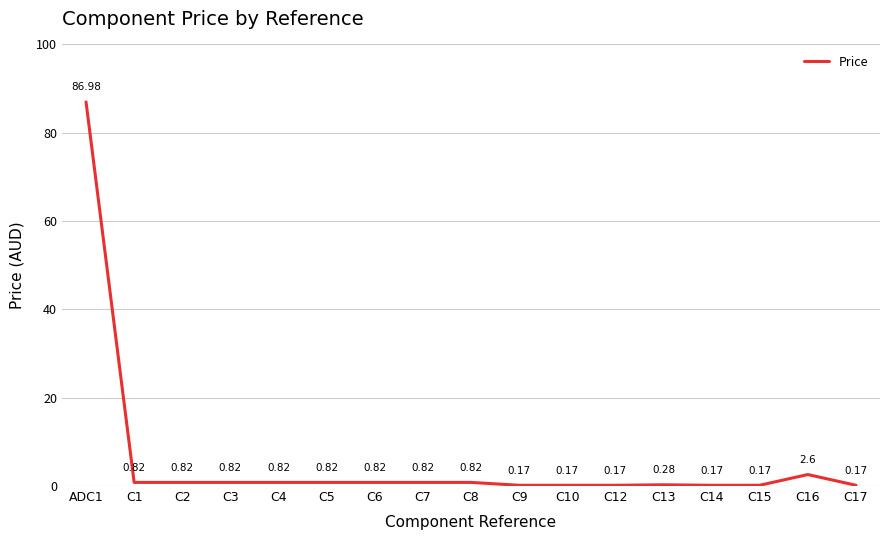

True or false: there are more than 0 points higher than both neighbors.

True